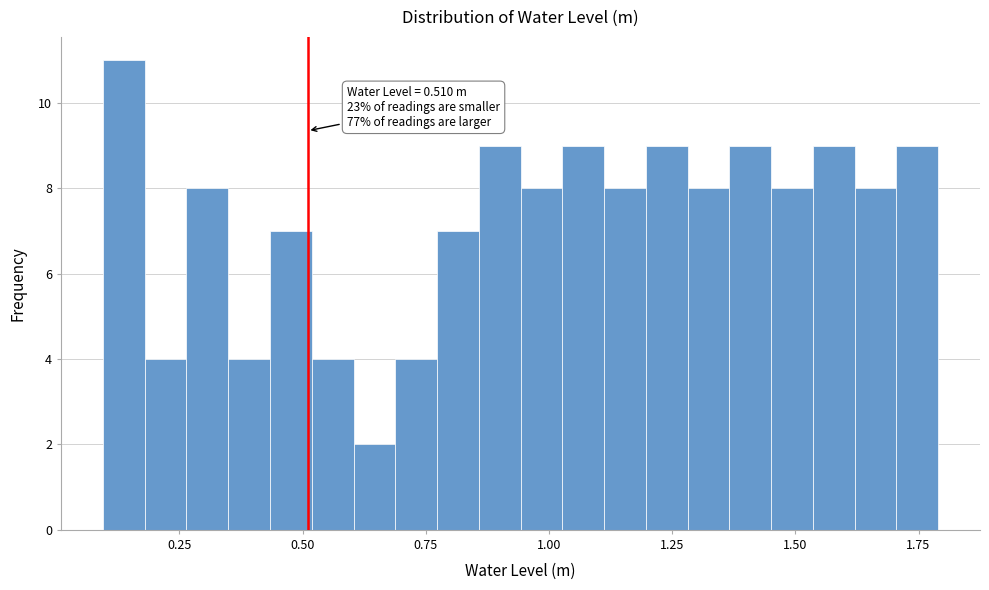

Around what value on the x-axis is the tallest bar? Give the approximate position of its centre, as read against the axis.

0.15